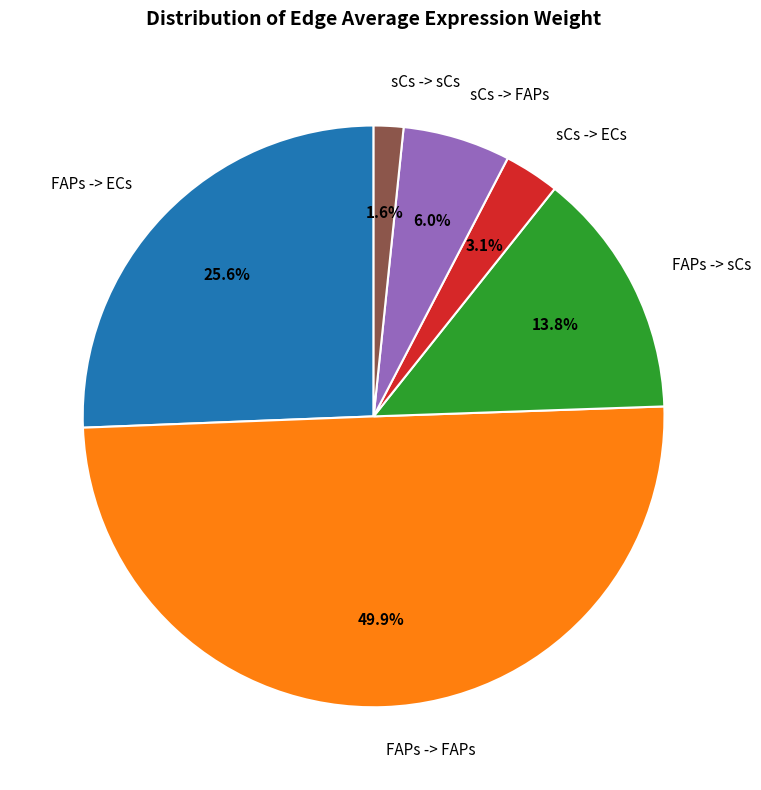

How many slices are in this pie chart?

6